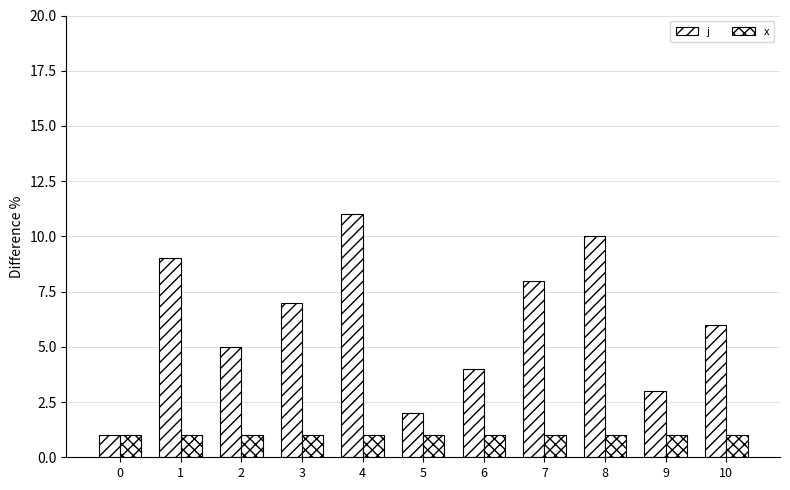

At which label is j closest to 6?

10